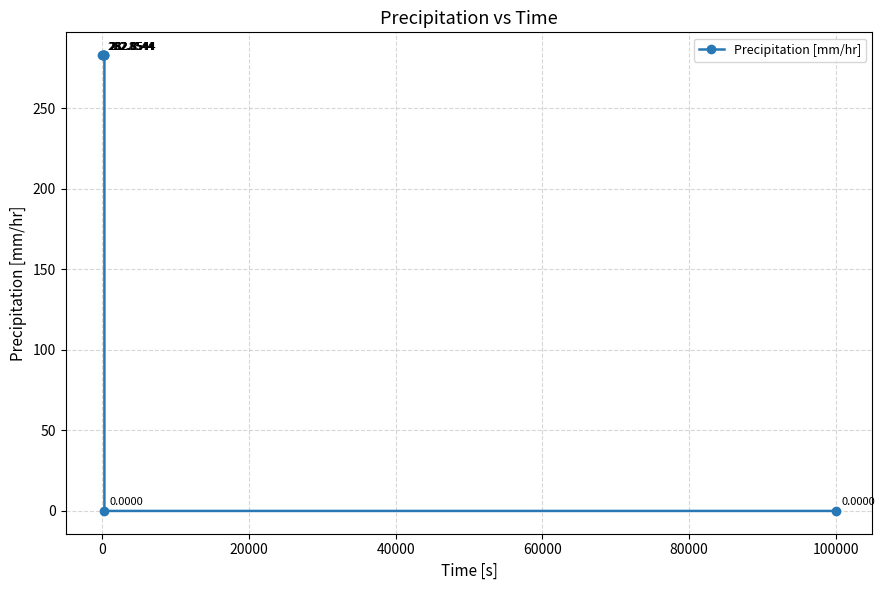

What is the sum of all values?

1697.1